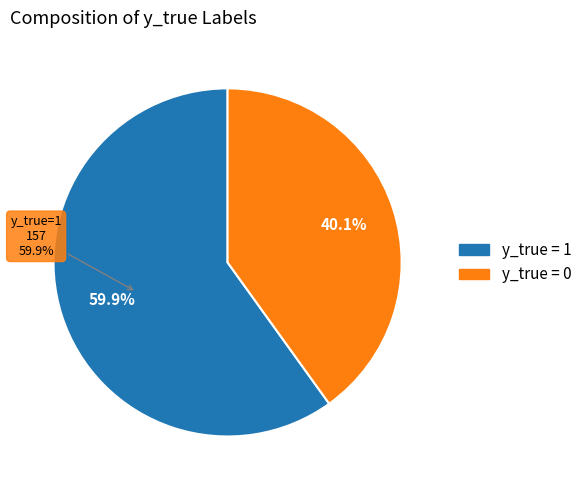

Is it true that y_true = 1 is 60% of the pie?

True